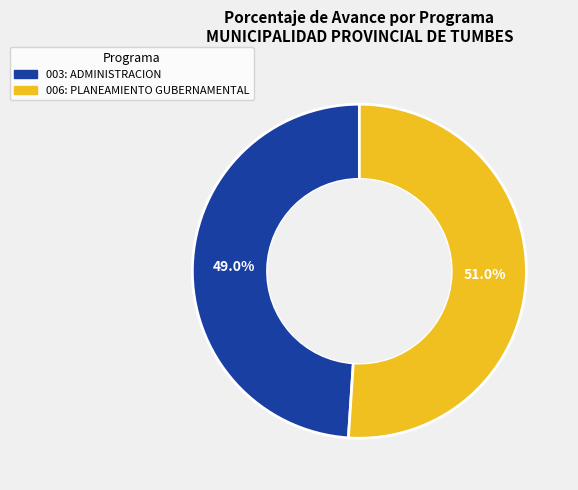

Which has a higher value, 006: PLANEAMIENTO GUBERNAMENTAL or 003: ADMINISTRACION?

006: PLANEAMIENTO GUBERNAMENTAL